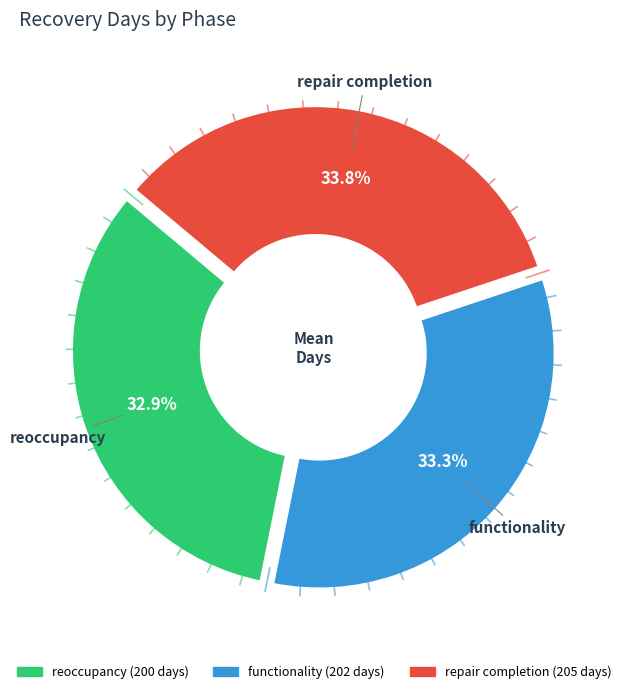

Which has a higher value, repair completion or reoccupancy?

repair completion